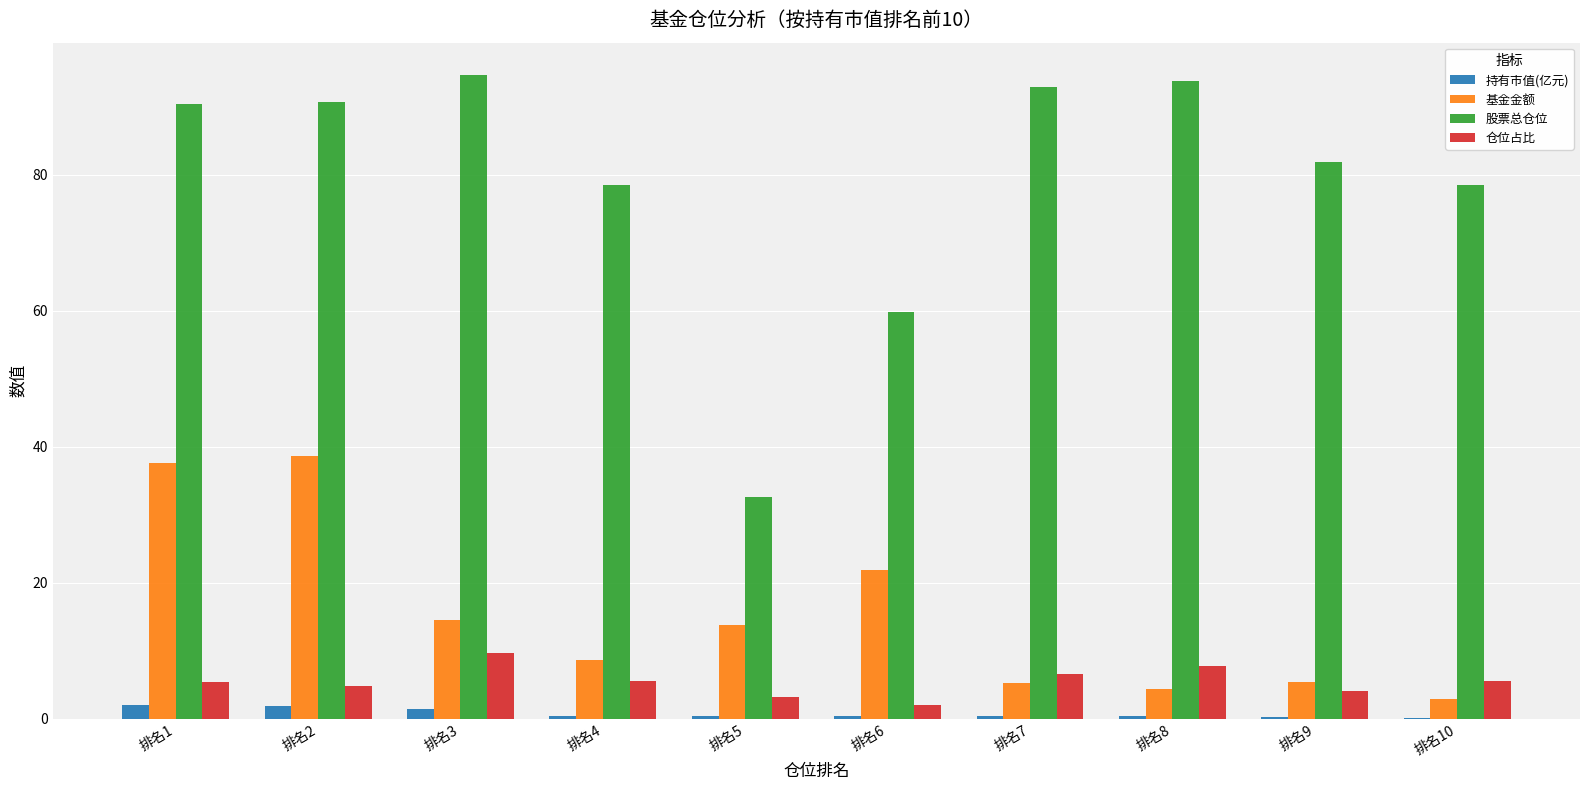

What are all the series names shown in the legend?

持有市值(亿元), 基金金额, 股票总仓位, 仓位占比